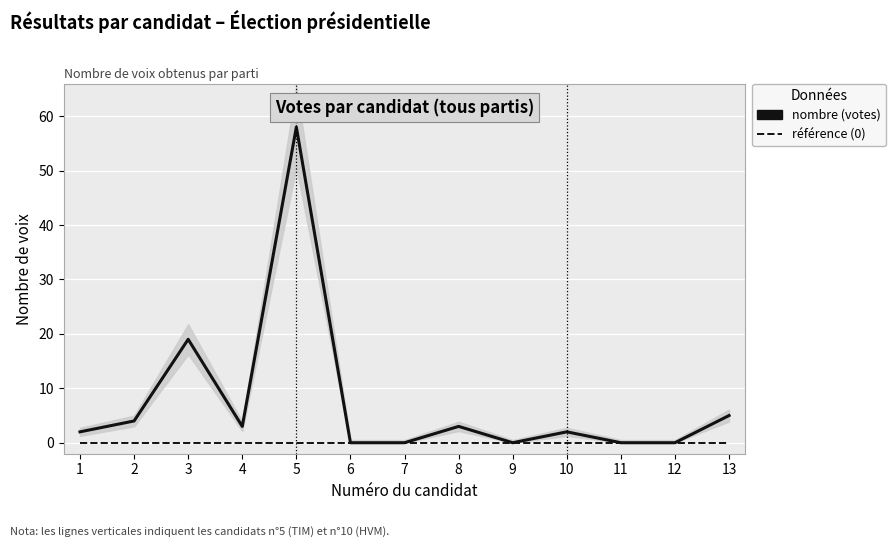

True or false: nombre (votes) has more than 0 points higher than both neighbors.

True